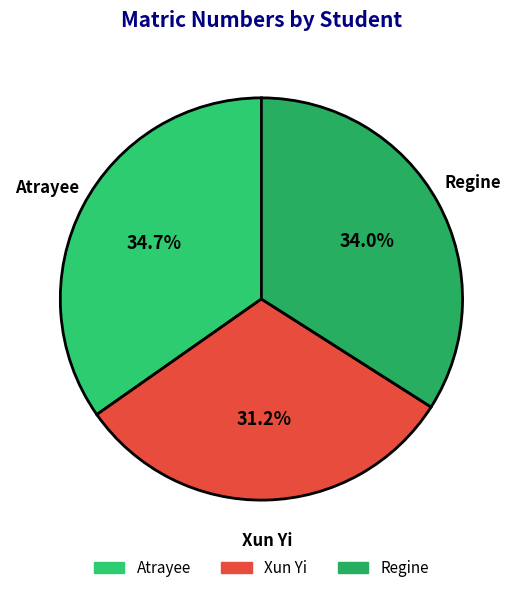

To the nearest percent, what is the average slice percentage?

33%